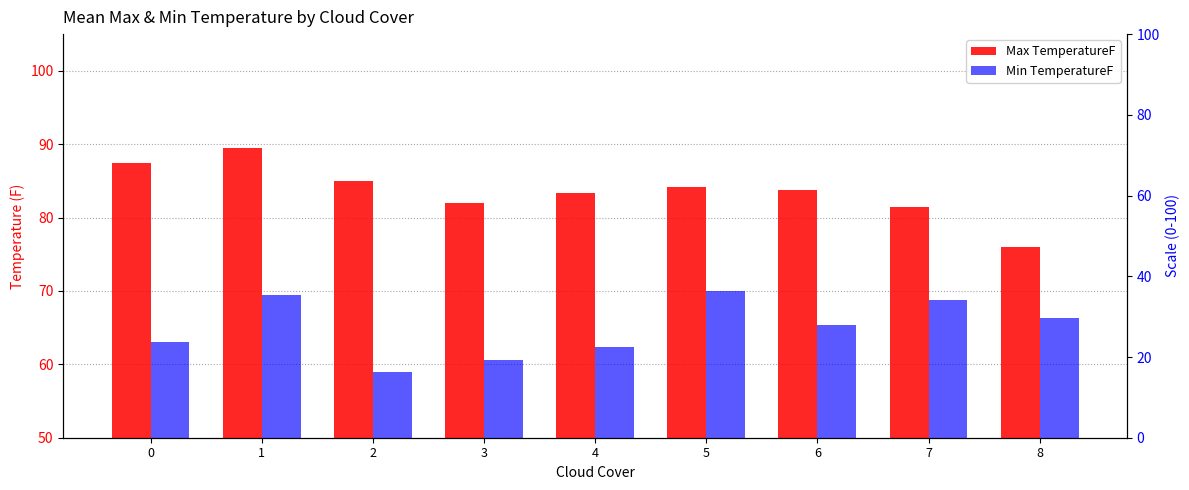

Reading left to right, what are all the values shown in this chart?

Max TemperatureF: 87.5	89.5	85.0	82.0	83.3	84.2	83.8	81.4	76.0
Min TemperatureF: 63.0	69.5	59.0	60.6	62.3	70.0	65.4	68.8	66.3